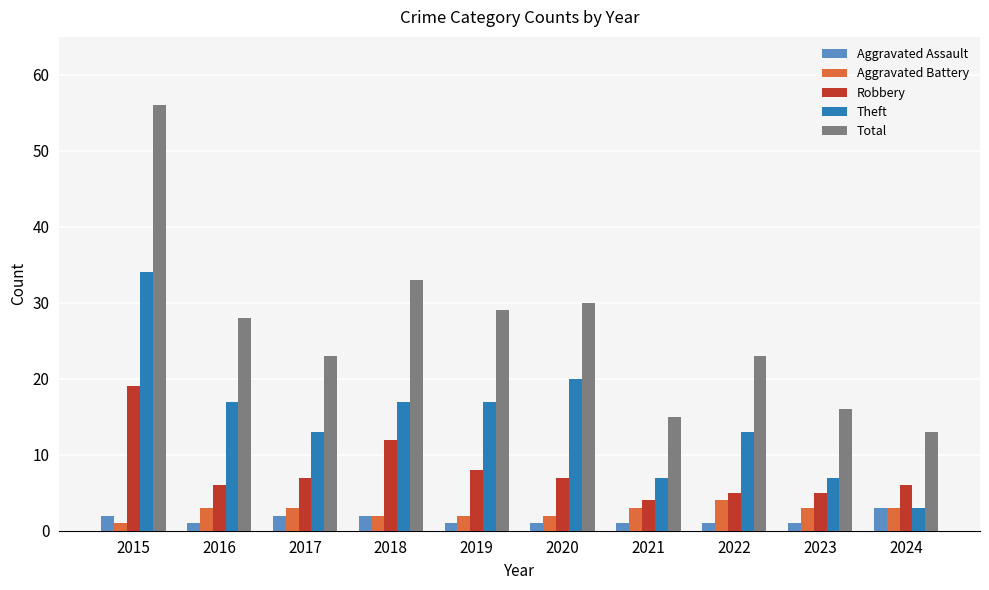

List the series in order of their peak value, lowest first.

Aggravated Assault, Aggravated Battery, Robbery, Theft, Total